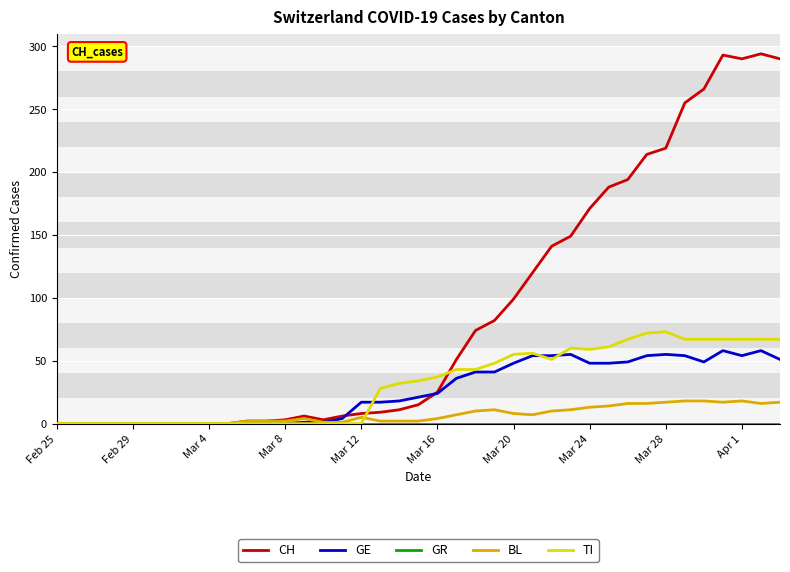

What is the highest value of the BL series?

18